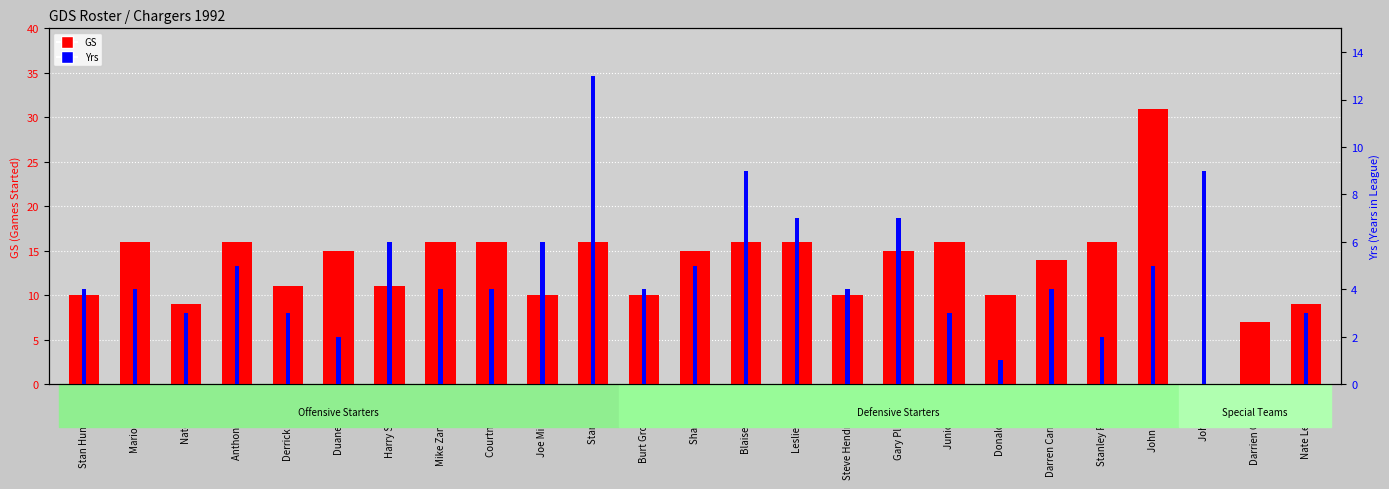

What are all the series names shown in the legend?

GS, Yrs